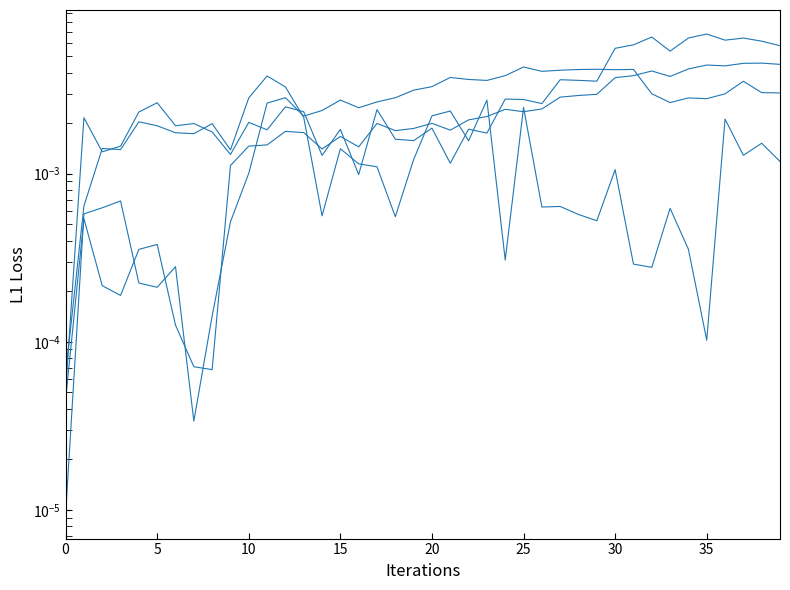

What is the label of the 3rd point from the right?

37